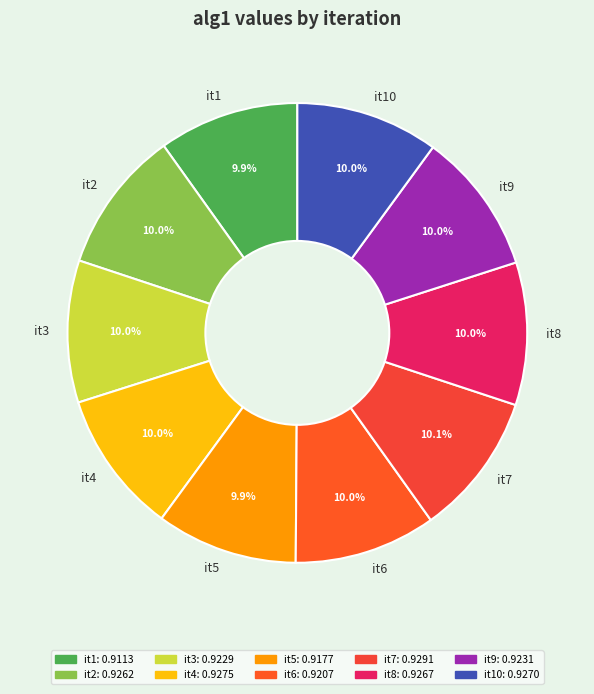

Count the number of slices in the pie.

10